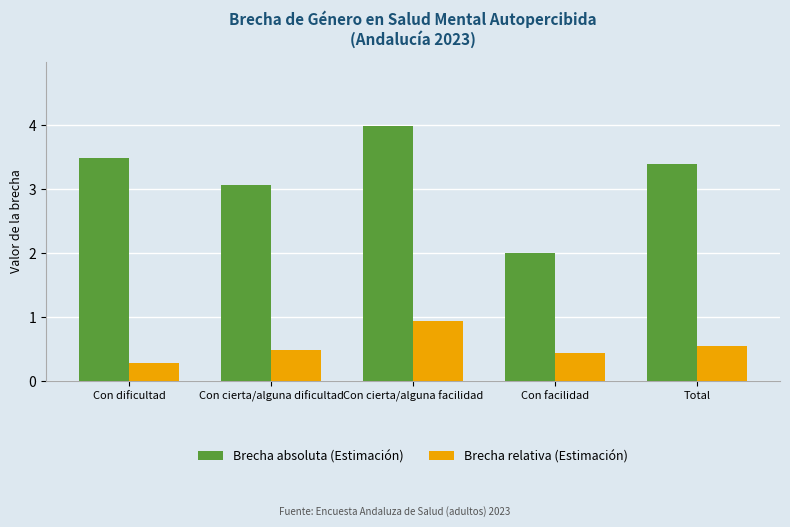

The value of Brecha absoluta (Estimación) at Con cierta/alguna dificultad is 4.3. True or false?

False